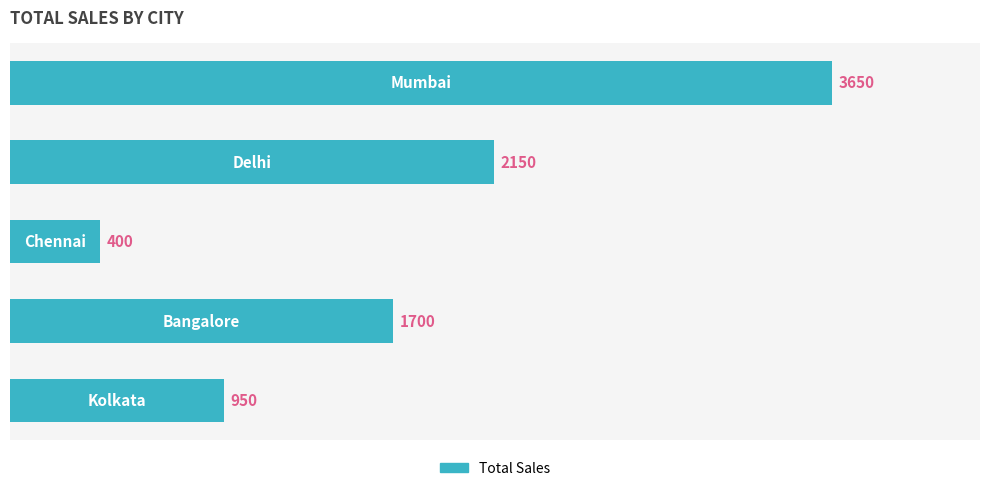

Reading top to bottom, what are all the values shown in this chart?

3650	2150	400	1700	950